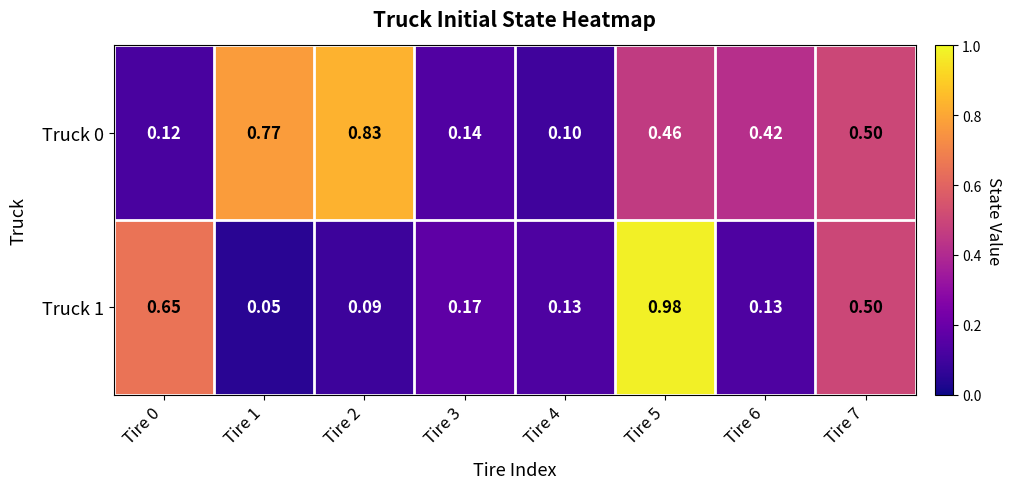

Is the value of Truck 1 at Tire 3 greater than the value of Truck 0 at Tire 1?

No